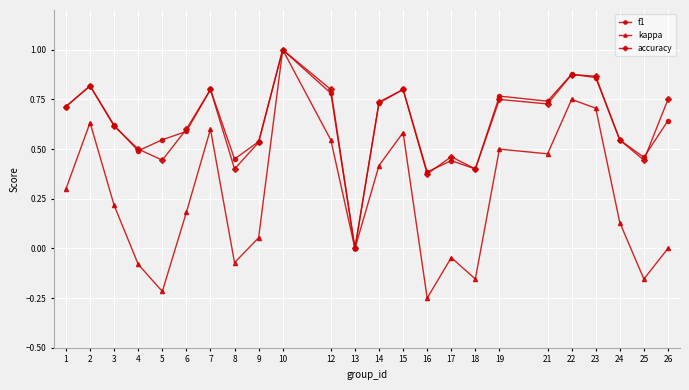

How many values in the accuracy series exceed 0?

23